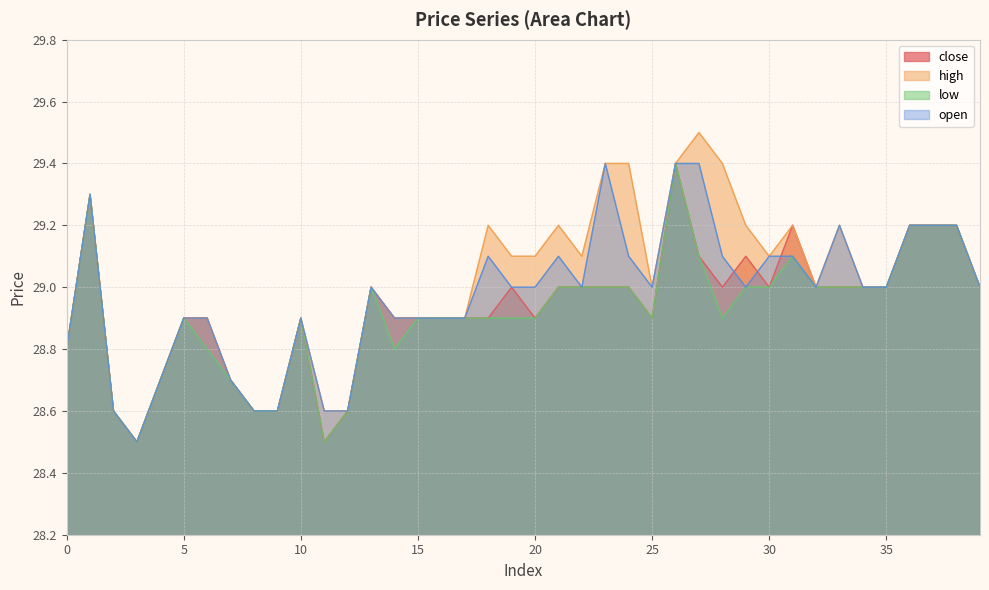

What is the average value of the close series?

28.9